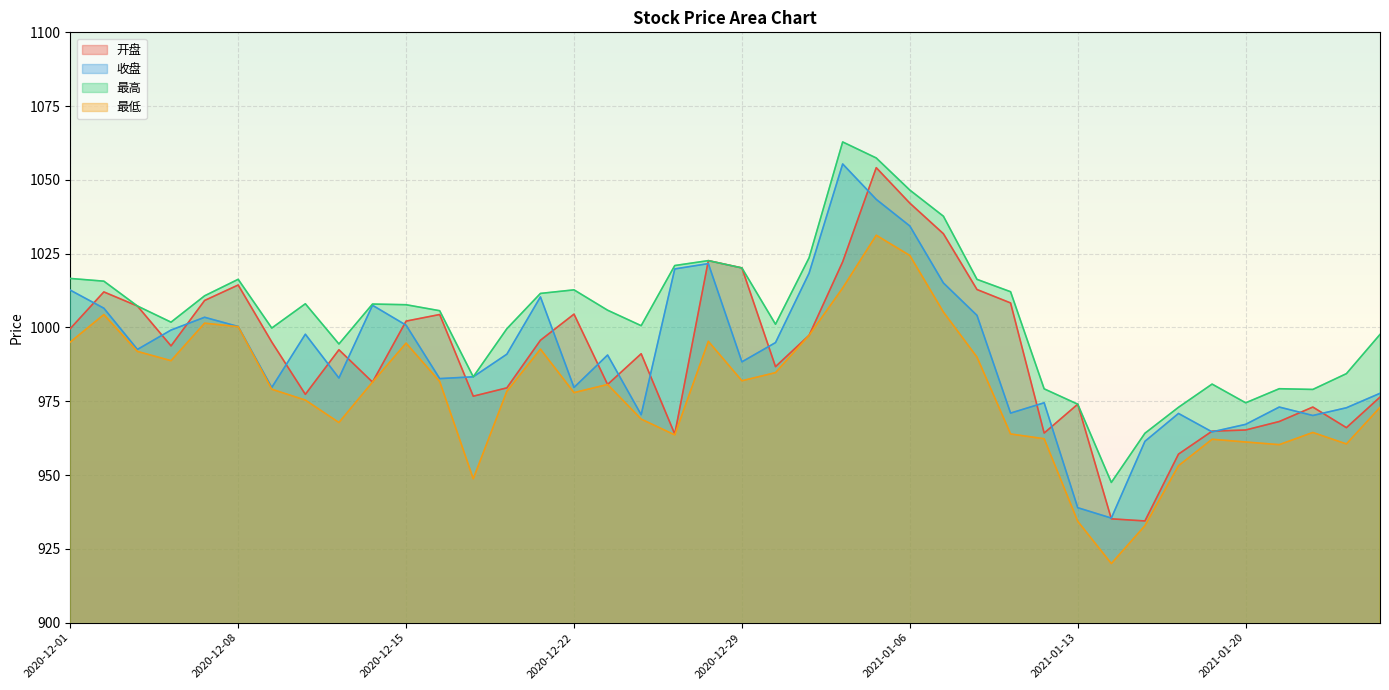

Reading left to right, transcribe all the data shown in this chart.

开盘: 2020-12-01=999.6	2020-12-02=1012.0	2020-12-03=1007.3	2020-12-04=993.8	2020-12-07=1009.1	2020-12-08=1014.4	2020-12-09=995.1	2020-12-10=977.4	2020-12-11=992.5	2020-12-14=981.5	2020-12-15=1002.2	2020-12-16=1004.4	2020-12-17=976.7	2020-12-18=979.5	2020-12-21=995.7	2020-12-22=1004.5	2020-12-23=980.7	2020-12-24=991.1	2020-12-25=963.9	2020-12-28=1022.6	2020-12-29=1020.2	2020-12-30=986.7	2020-12-31=997.3	2021-01-04=1022.2	2021-01-05=1054.1	2021-01-06=1042.1	2021-01-07=1031.8	2021-01-08=1012.9	2021-01-11=1008.3	2021-01-12=964.2	2021-01-13=974.0	2021-01-14=935.2	2021-01-15=934.5	2021-01-18=957.1	2021-01-19=964.9	2021-01-20=965.3	2021-01-21=968.1	2021-01-22=973.0	2021-01-25=966.1	2021-01-26=976.4
收盘: 2020-12-01=1012.6	2020-12-02=1006.5	2020-12-03=992.6	2020-12-04=999.1	2020-12-07=1003.5	2020-12-08=1000.3	2020-12-09=979.7	2020-12-10=997.7	2020-12-11=982.9	2020-12-14=1007.5	2020-12-15=1000.8	2020-12-16=982.7	2020-12-17=983.3	2020-12-18=991.0	2020-12-21=1010.4	2020-12-22=979.7	2020-12-23=990.7	2020-12-24=970.4	2020-12-25=1019.8	2020-12-28=1021.6	2020-12-29=988.4	2020-12-30=994.9	2020-12-31=1018.4	2021-01-04=1055.4	2021-01-05=1043.4	2021-01-06=1034.4	2021-01-07=1015.1	2021-01-08=1004.1	2021-01-11=971.0	2021-01-12=974.5	2021-01-13=938.9	2021-01-14=935.4	2021-01-15=961.4	2021-01-18=970.9	2021-01-19=964.6	2021-01-20=967.2	2021-01-21=973.0	2021-01-22=970.2	2021-01-25=972.8	2021-01-26=977.7
最高: 2020-12-01=1016.6	2020-12-02=1015.7	2020-12-03=1007.3	2020-12-04=1001.8	2020-12-07=1010.7	2020-12-08=1016.3	2020-12-09=999.8	2020-12-10=1008.0	2020-12-11=994.4	2020-12-14=1007.9	2020-12-15=1007.7	2020-12-16=1005.7	2020-12-17=983.3	2020-12-18=999.6	2020-12-21=1011.5	2020-12-22=1012.8	2020-12-23=1005.9	2020-12-24=1000.6	2020-12-25=1021.0	2020-12-28=1022.6	2020-12-29=1020.2	2020-12-30=1001.1	2020-12-31=1023.6	2021-01-04=1062.9	2021-01-05=1057.4	2021-01-06=1046.5	2021-01-07=1037.7	2021-01-08=1016.3	2021-01-11=1012.1	2021-01-12=979.2	2021-01-13=974.0	2021-01-14=947.5	2021-01-15=964.2	2021-01-18=973.0	2021-01-19=980.8	2021-01-20=974.5	2021-01-21=979.2	2021-01-22=979.0	2021-01-25=984.4	2021-01-26=997.6
最低: 2020-12-01=995.1	2020-12-02=1004.4	2020-12-03=991.9	2020-12-04=988.8	2020-12-07=1001.5	2020-12-08=1000.3	2020-12-09=979.1	2020-12-10=975.4	2020-12-11=967.8	2020-12-14=981.5	2020-12-15=994.7	2020-12-16=981.7	2020-12-17=948.7	2020-12-18=978.4	2020-12-21=992.7	2020-12-22=977.9	2020-12-23=980.7	2020-12-24=969.0	2020-12-25=963.6	2020-12-28=995.3	2020-12-29=982.0	2020-12-30=984.7	2020-12-31=997.3	2021-01-04=1013.4	2021-01-05=1031.2	2021-01-06=1024.4	2021-01-07=1005.2	2021-01-08=990.0	2021-01-11=963.9	2021-01-12=962.3	2021-01-13=934.3	2021-01-14=920.0	2021-01-15=932.8	2021-01-18=953.2	2021-01-19=962.1	2021-01-20=961.2	2021-01-21=960.3	2021-01-22=964.4	2021-01-25=960.5	2021-01-26=972.9